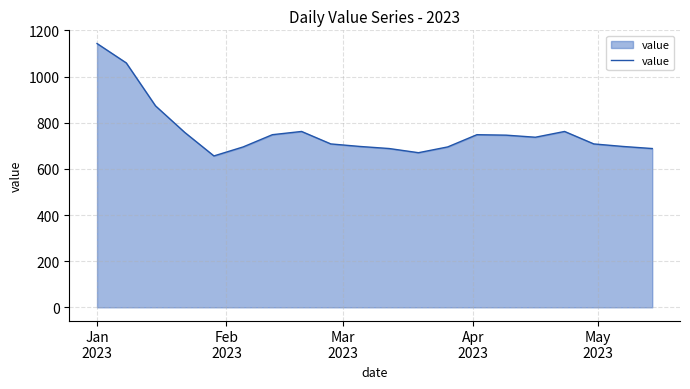

What is the minimum value shown in the chart?

656